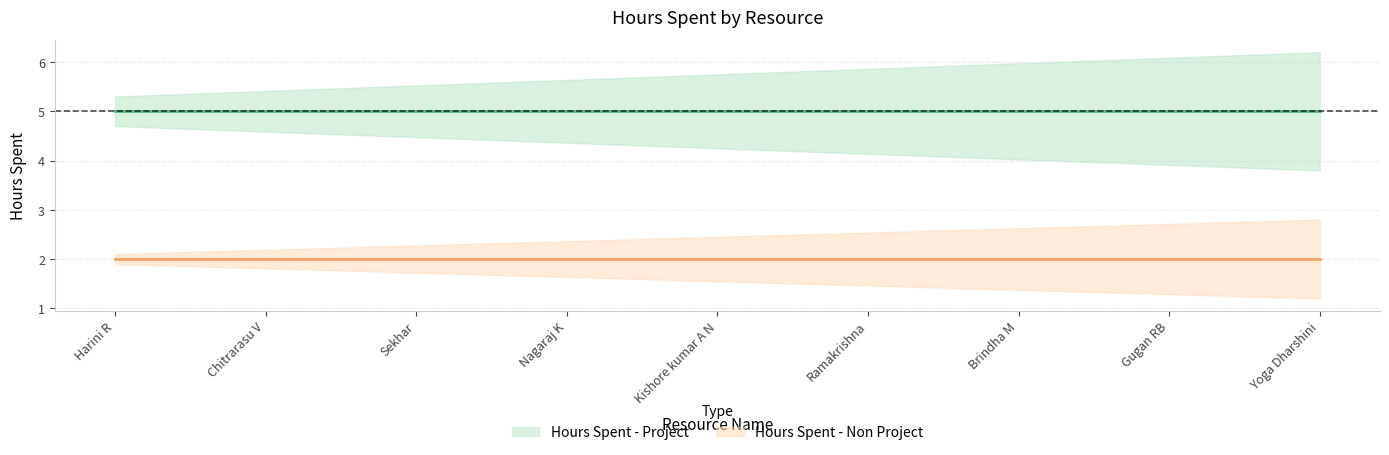

Which series has the largest total across all categories?

Hours Spent - Project